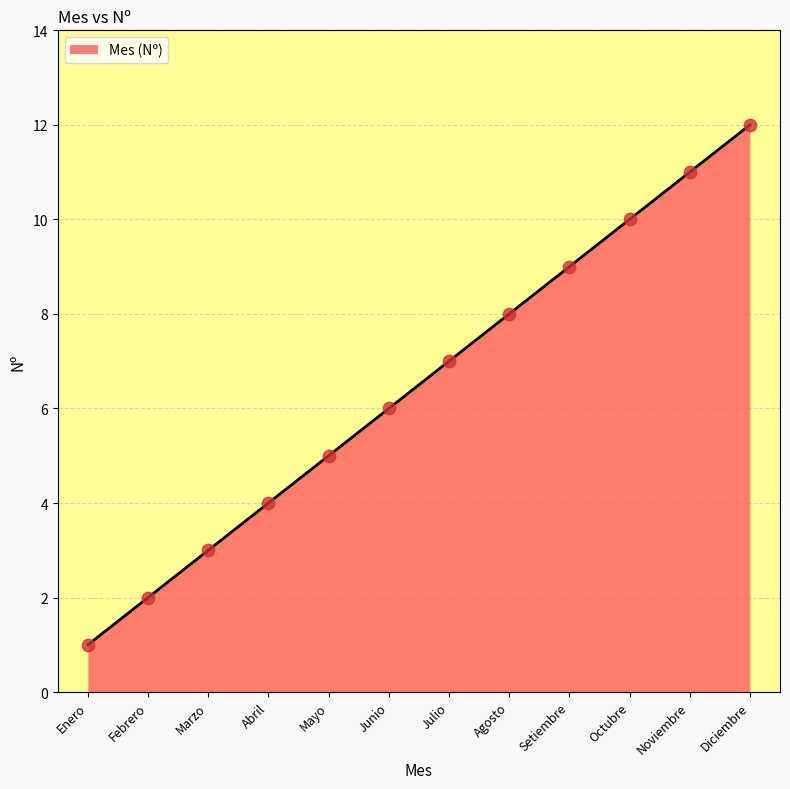

Which has a higher value, Junio or Diciembre?

Diciembre